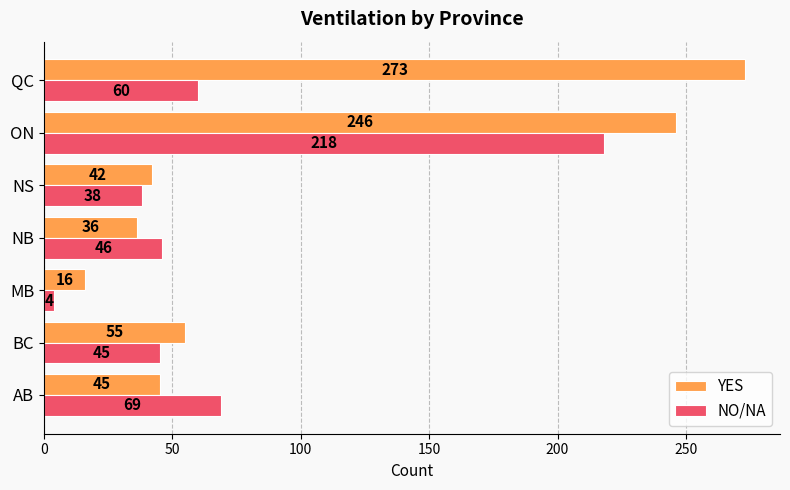

Which series has the widest spread of values?

YES